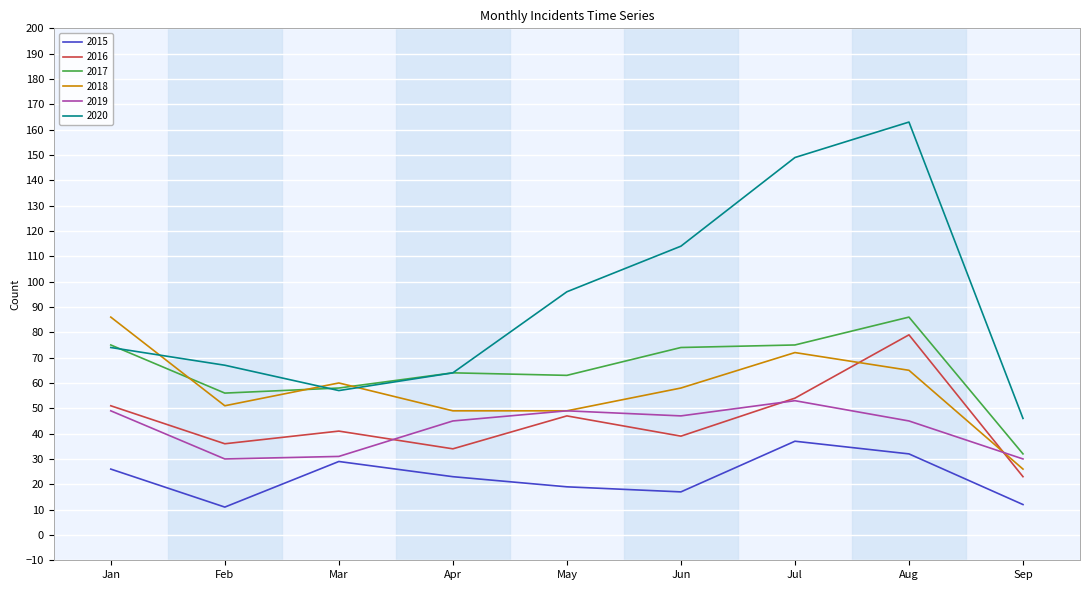

Which series has the widest spread of values?

2020